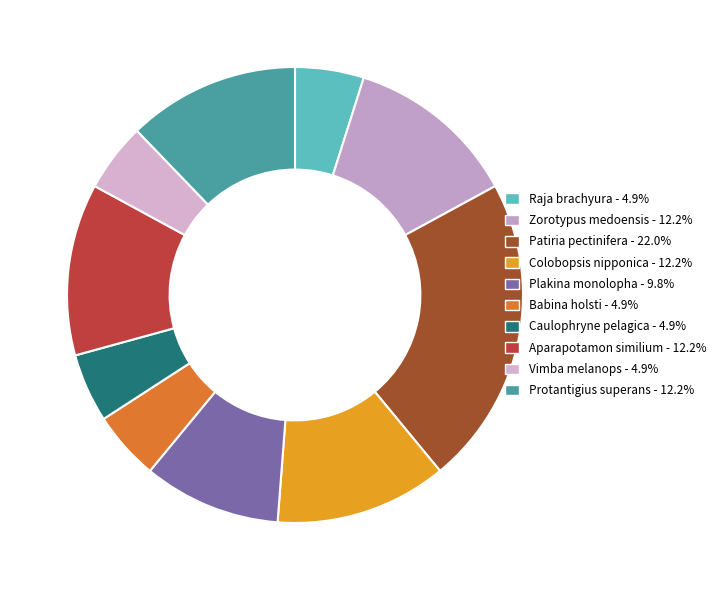

What is the ratio of the value at Babina holsti to the value at Colobopsis nipponica?

0.4